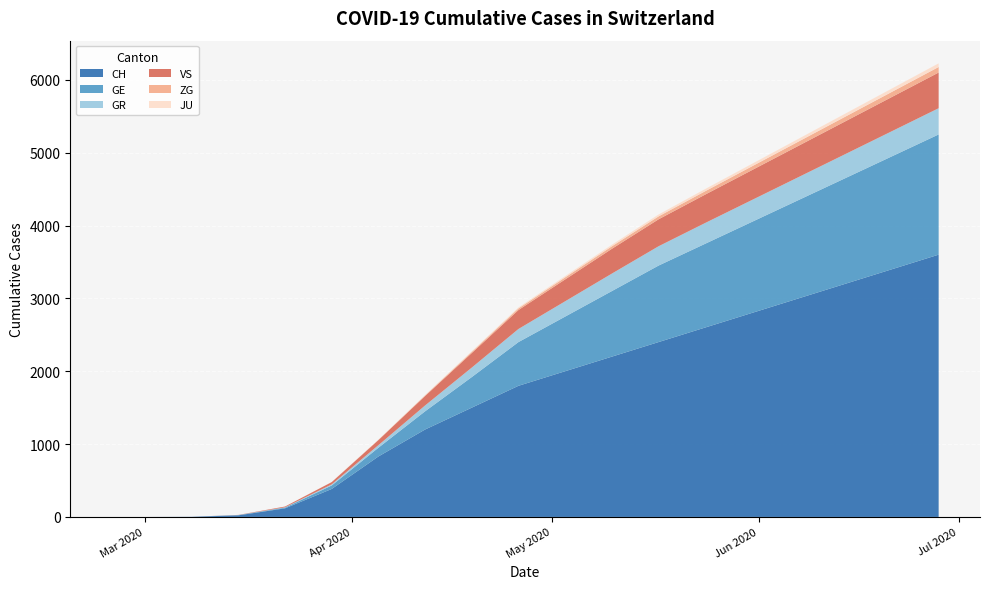

Reading left to right, extract all data points from this chart.

CH: 0	0	2	22	118	384	830	1200	1500	1800	2000	2200	2400	2600	2800	3000	3200	3400	3600
GE: 0	0	0	4	10	48	120	250	420	600	750	900	1050	1150	1250	1350	1450	1550	1650
GR: 0	0	0	0	4	15	35	80	130	180	210	240	265	285	300	315	330	345	360
VS: 0	0	0	2	11	31	70	130	200	260	300	340	370	390	410	430	450	470	490
ZG: 0	0	0	0	0	1	3	8	15	22	28	34	40	46	52	58	64	70	76
JU: 0	0	0	0	0	0	2	5	9	14	18	22	26	30	34	38	42	46	50